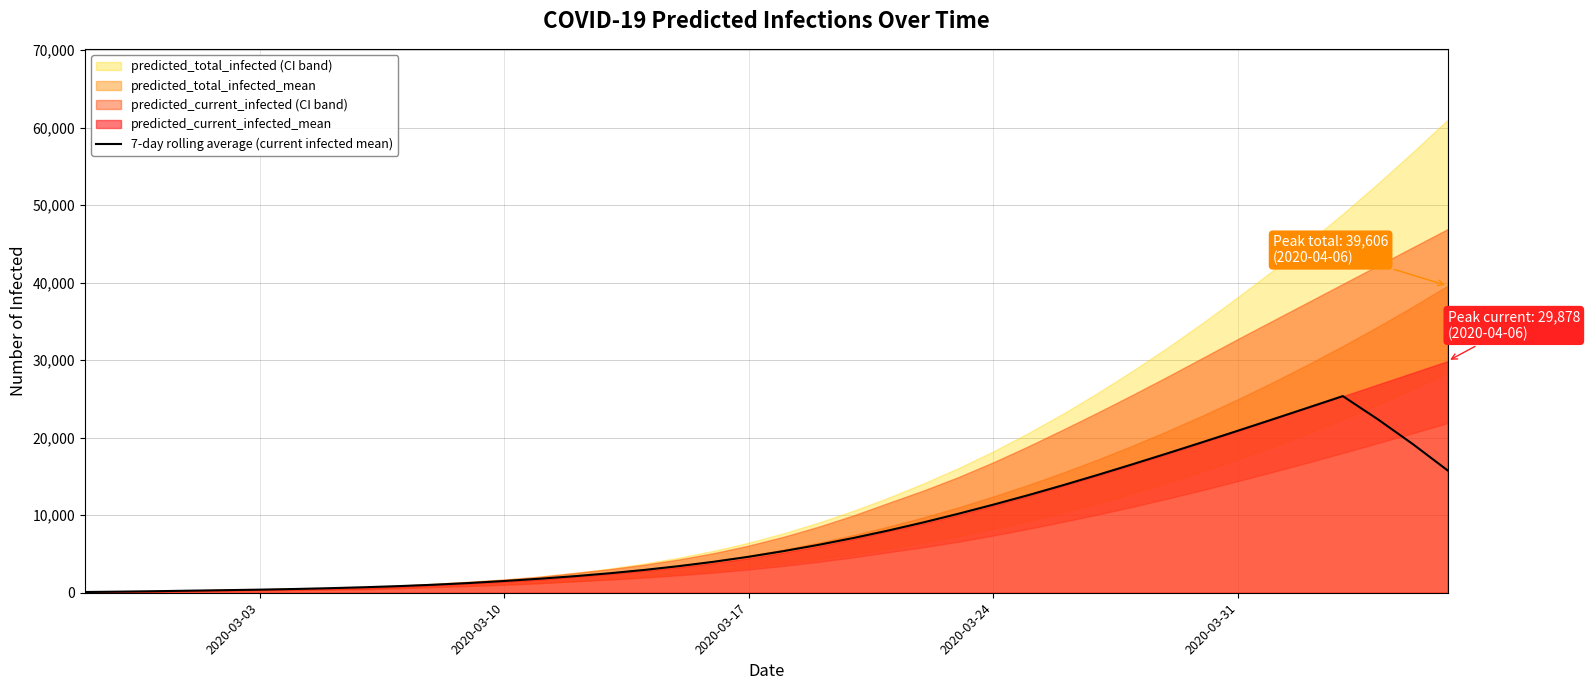

What is the highest value of the 7-day rolling average (current infected mean) series?

25367.4